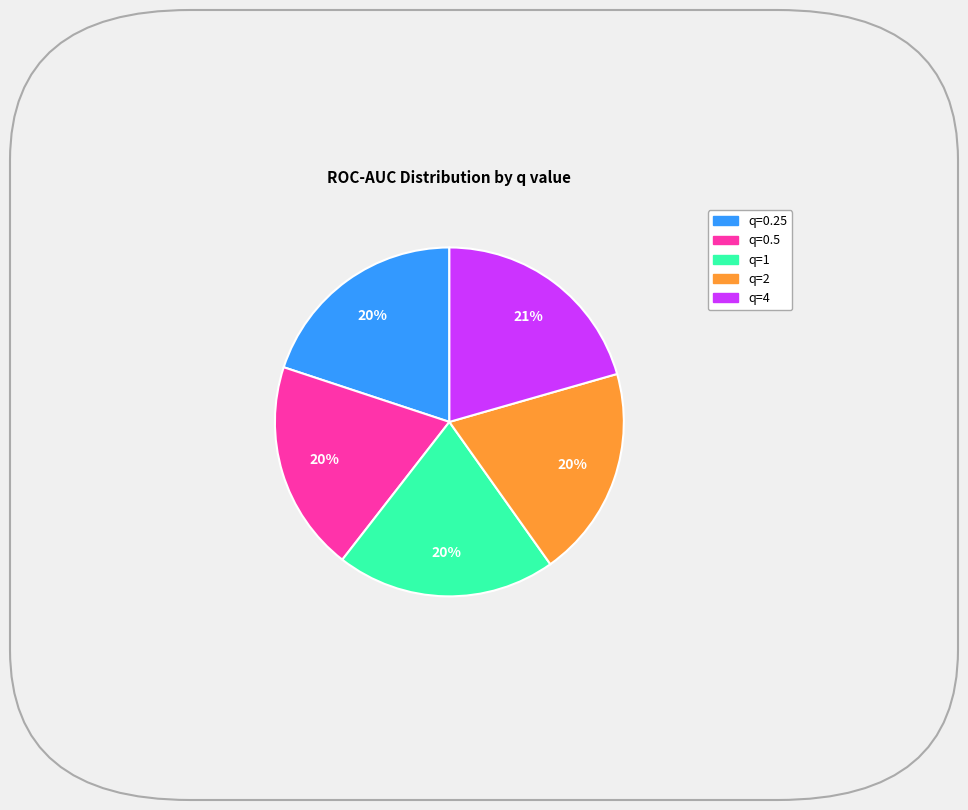

How many segments does this pie chart have?

5